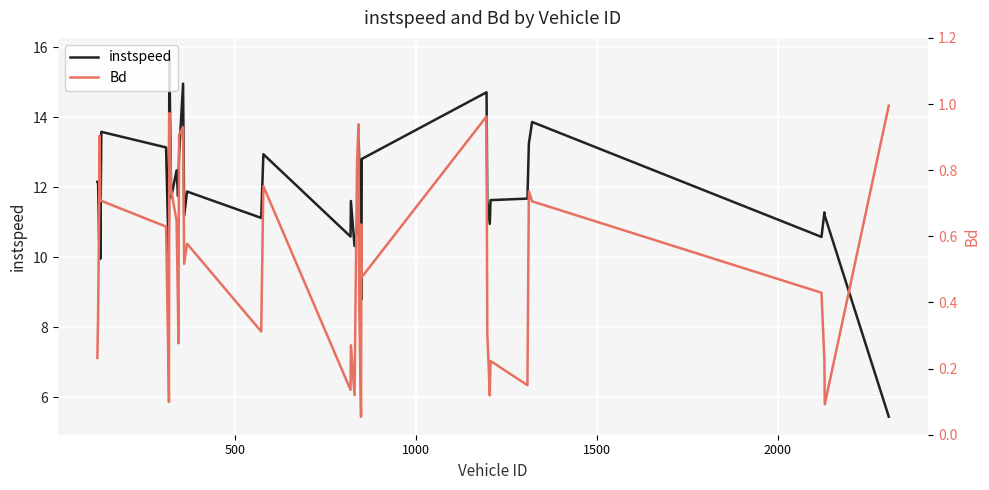

What is the maximum value for instspeed?

15.8